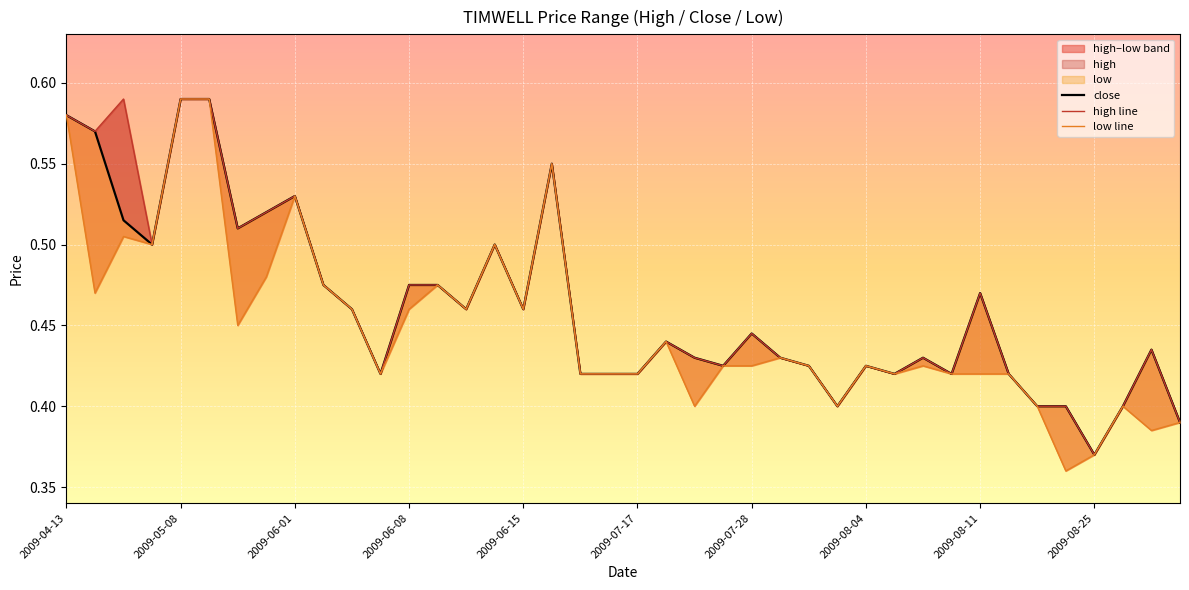

Which series has the largest range (max minus min)?

low line